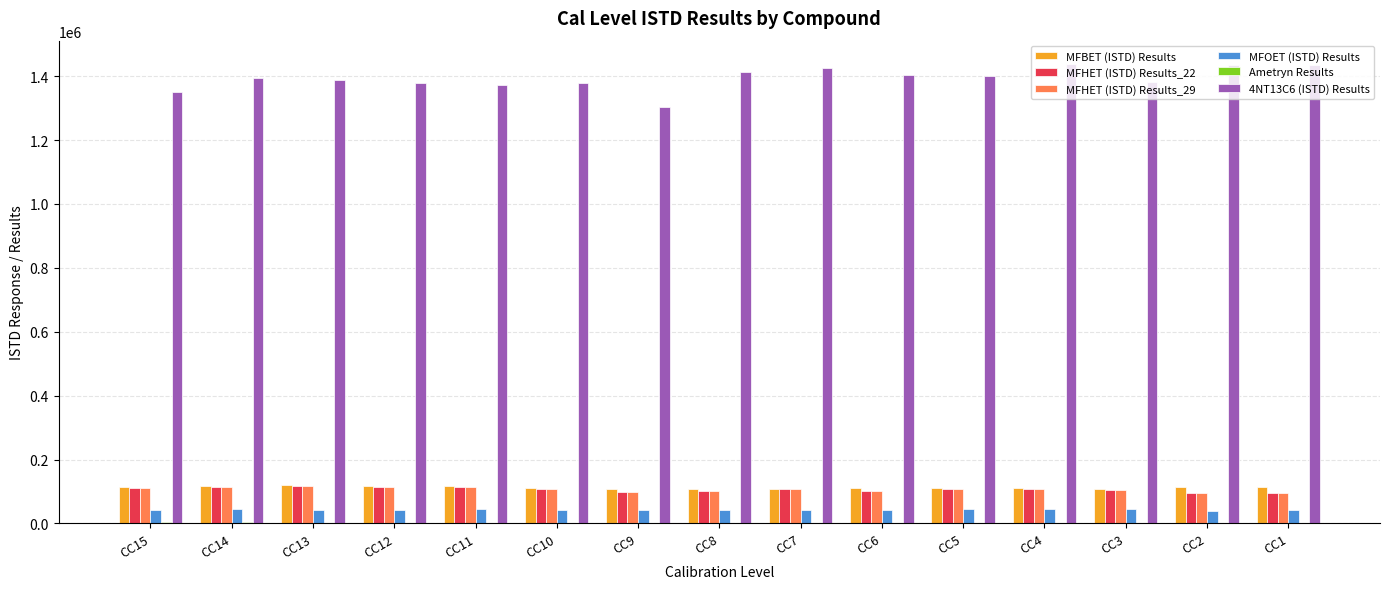

What is the approximate value of 4NT13C6 (ISTD) Results at CC13?

1388631.5